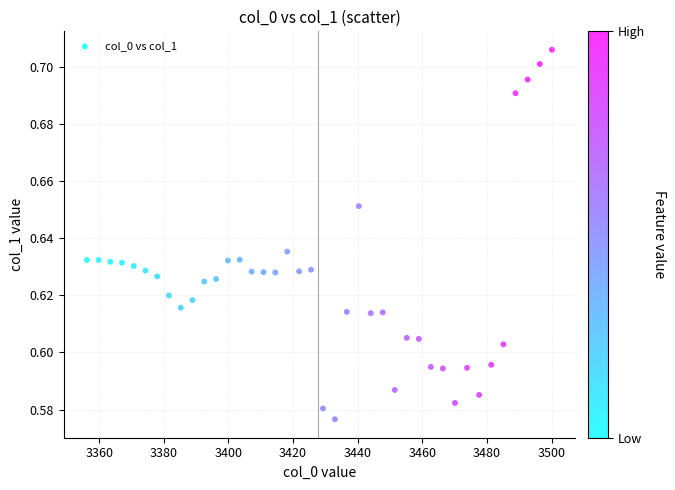

What is the range of X values (max minus min)?

143.9